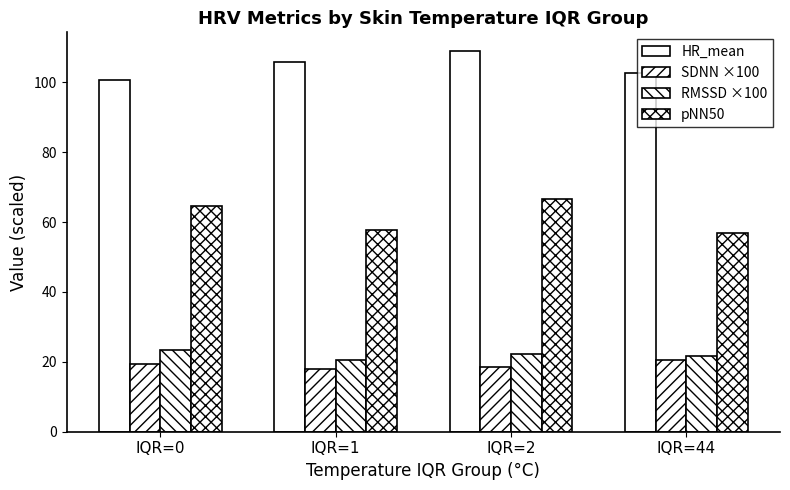

At which label does pNN50 reach its peak?

IQR=2